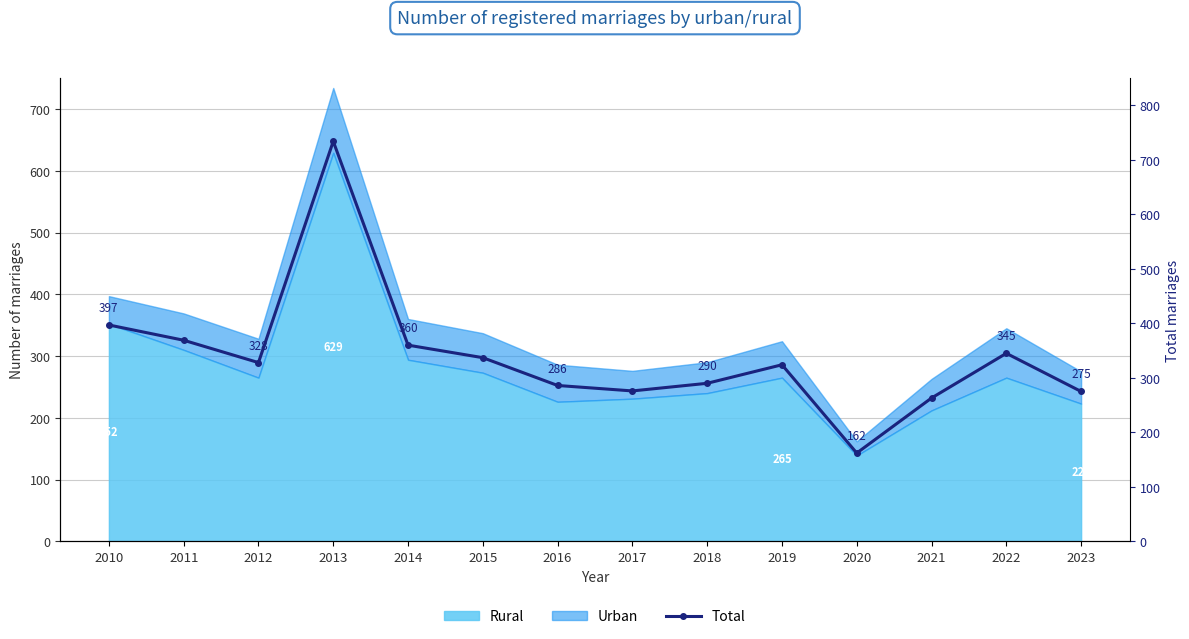

List the labels in order of value, smallest first.

2020, 2021, 2023, 2017, 2016, 2018, 2019, 2012, 2015, 2022, 2014, 2011, 2010, 2013